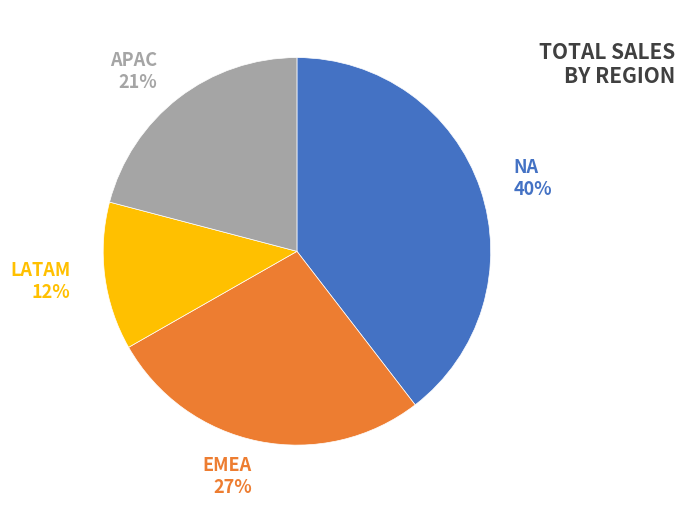

What is the smallest slice in the pie chart?

LATAM